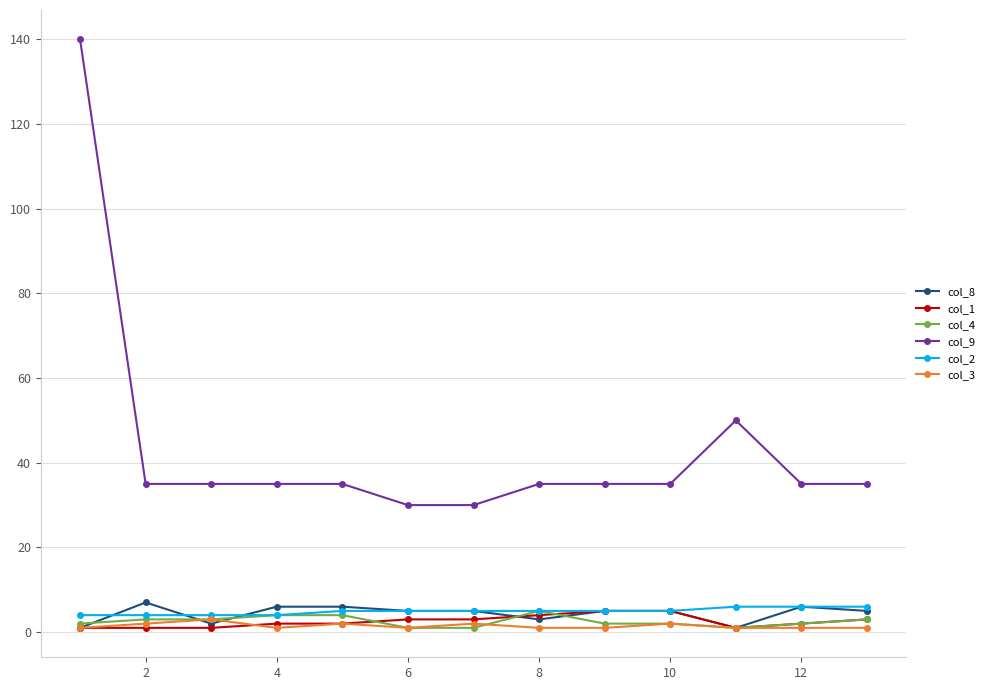

What is the maximum value shown in the chart?

140